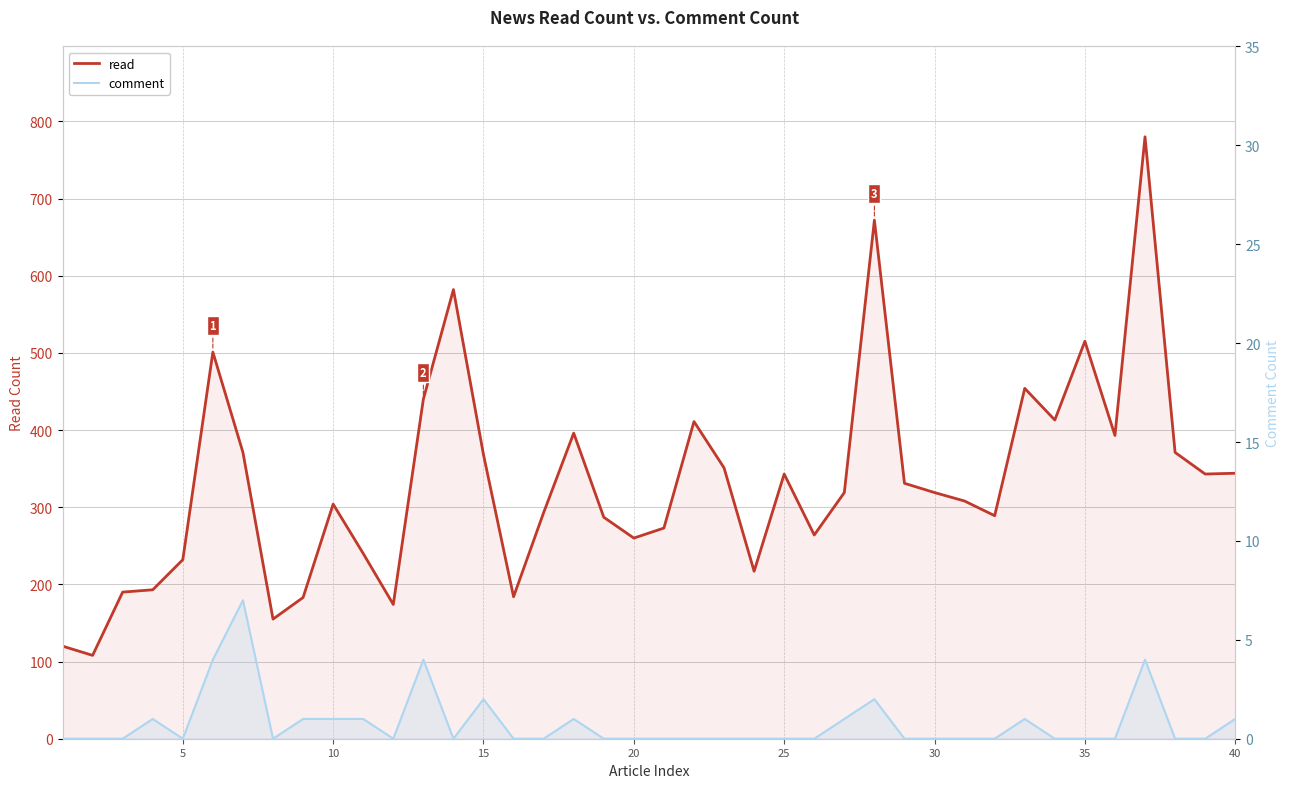

What is the highest value of the comment series?

7